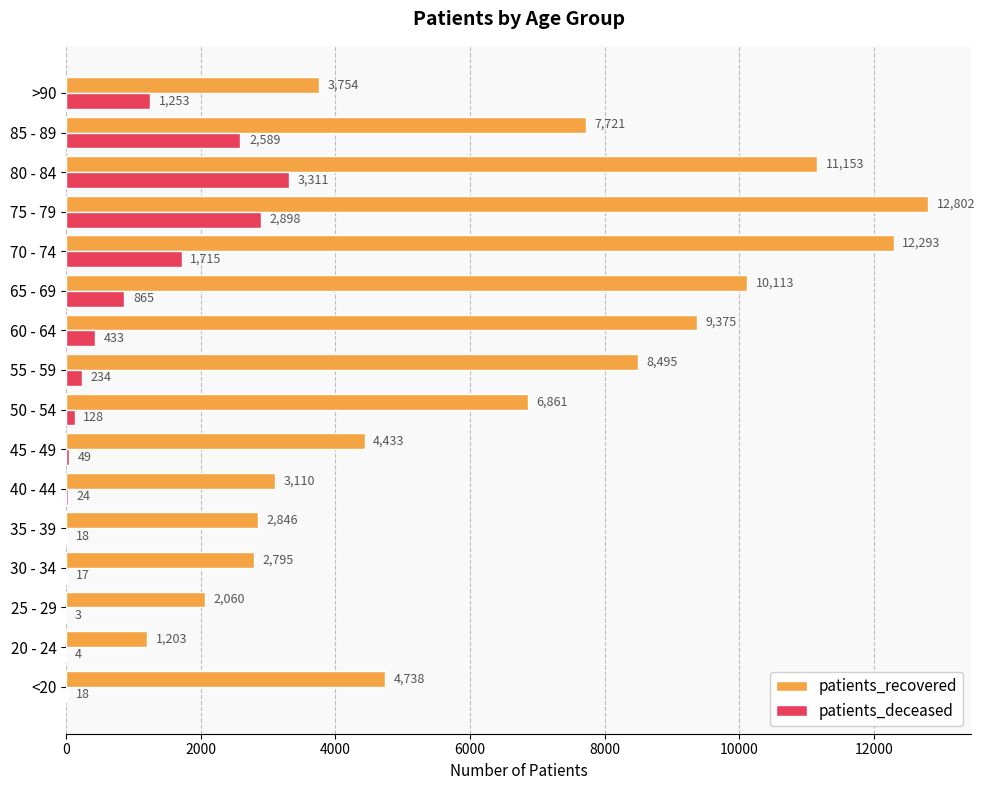

Between 20 - 24 and 70 - 74, which series saw the biggest shift?

patients_recovered